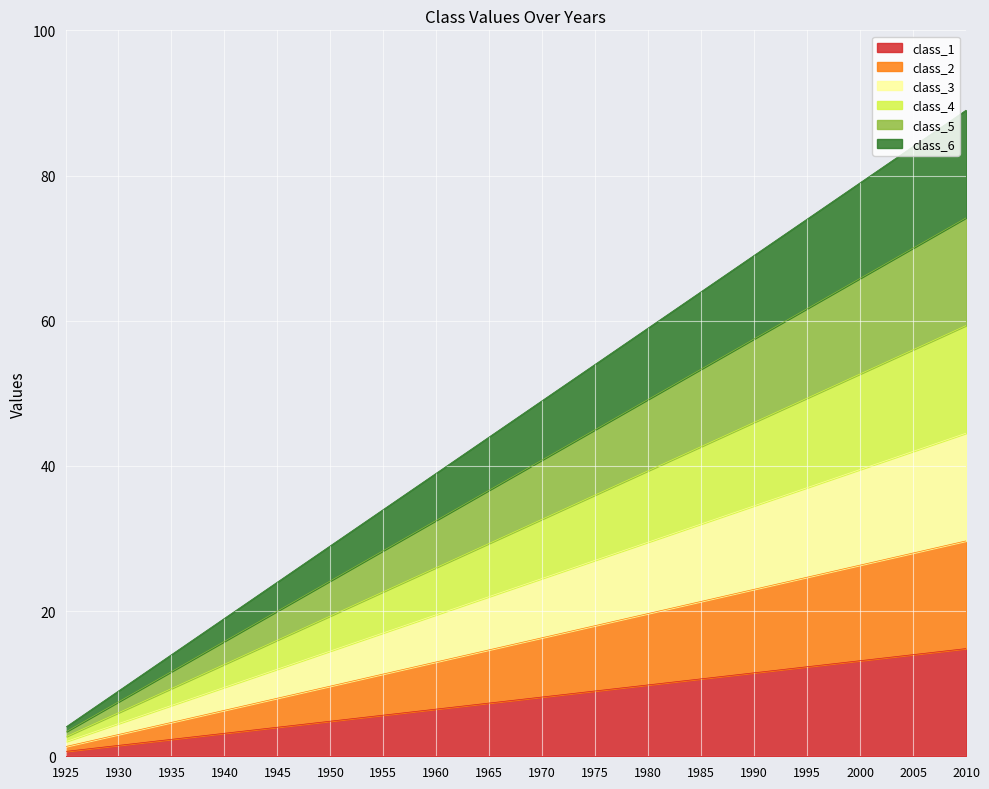

How many series are shown in this chart?

6